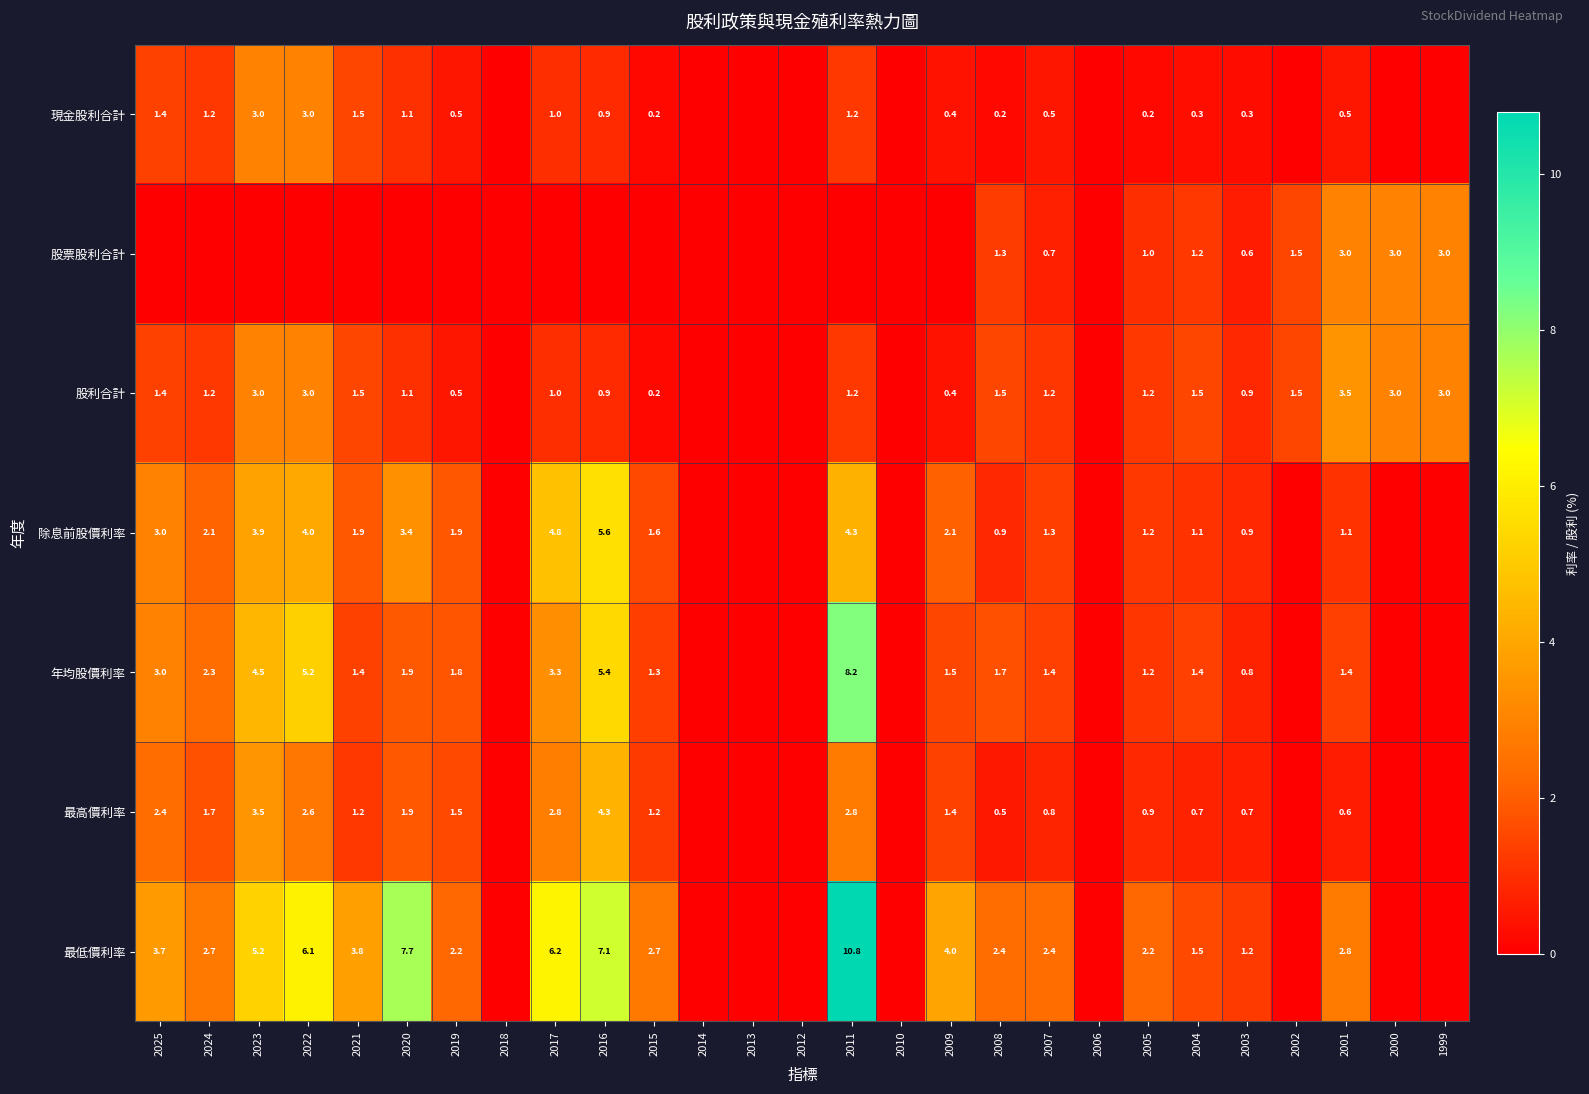

Is the value of 股利合計 at 2001 greater than the value of 股票股利合計 at 2003?

Yes